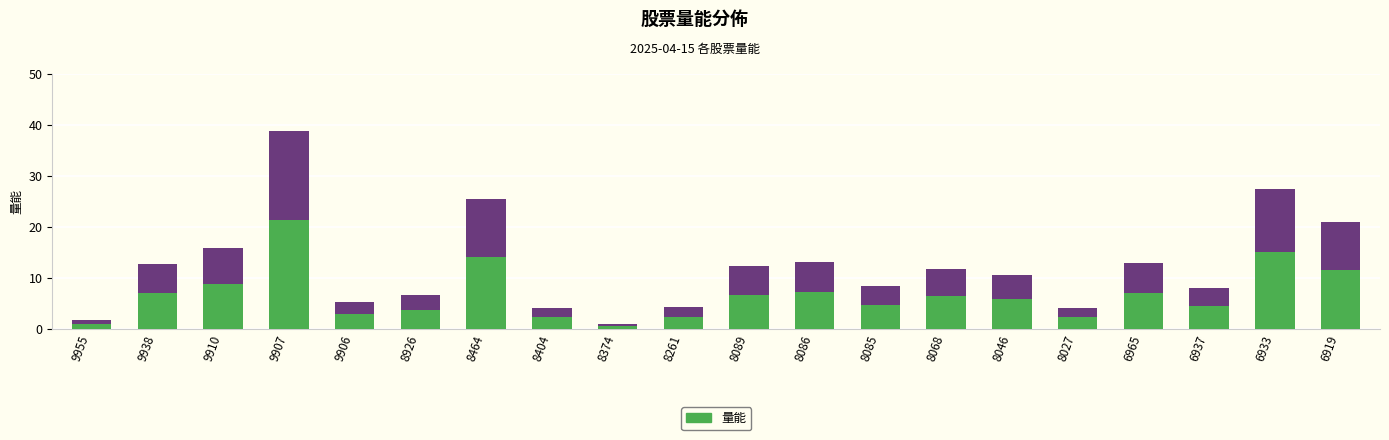

The chart shows a value of 4.2 at 8404. True or false?

True